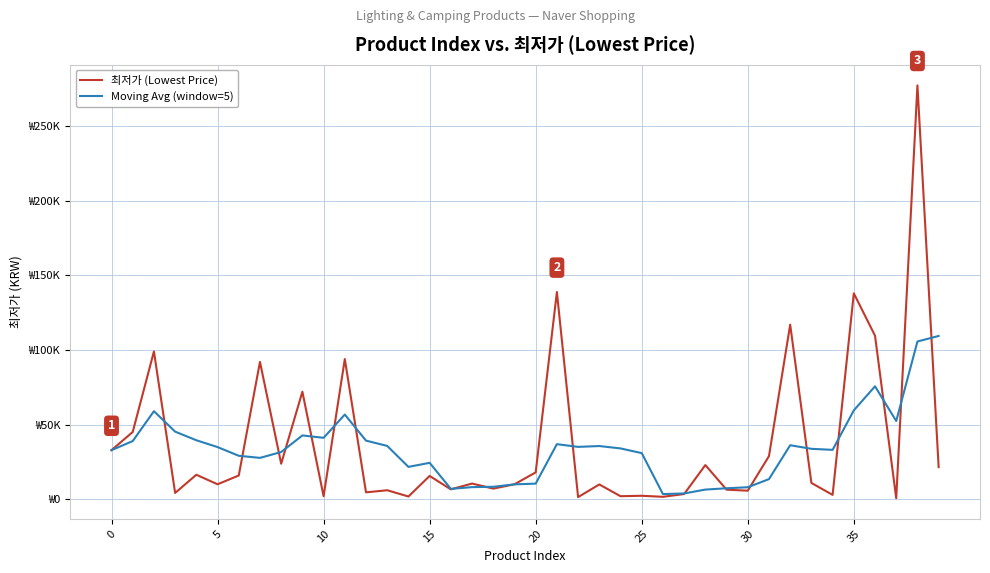

Which series ends up on top after the final intersection of 최저가 (Lowest Price) and Moving Avg (window=5)?

Moving Avg (window=5)